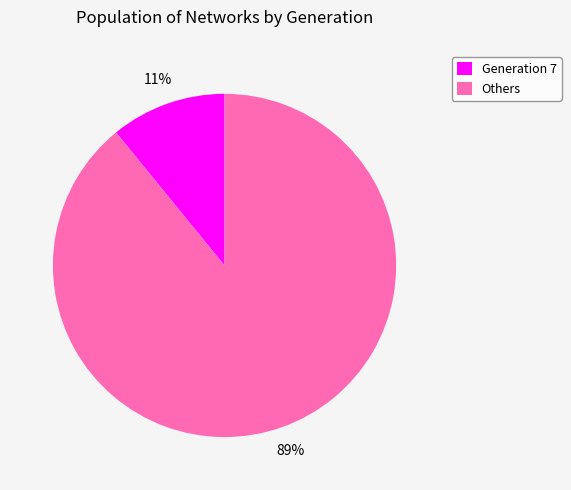

How many segments does this pie chart have?

2